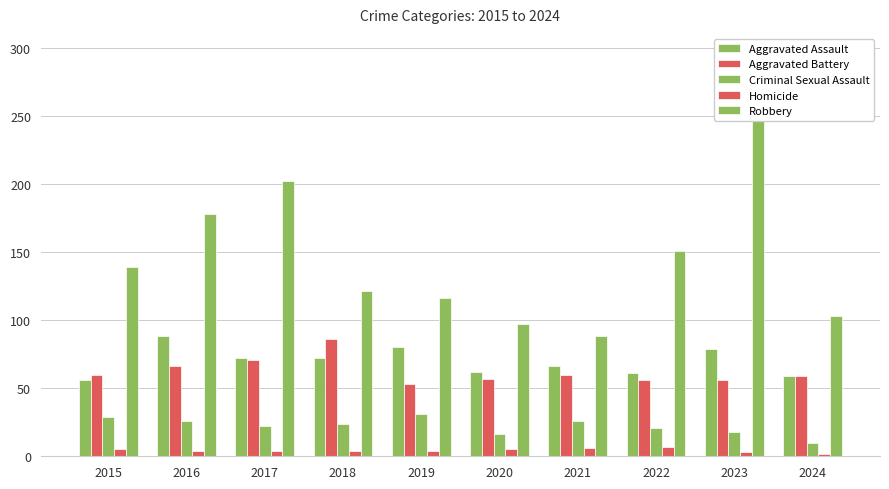

Reading left to right, list all the values displayed in this chart.

Aggravated Assault: 56	88	72	72	80	62	66	61	79	59
Aggravated Battery: 60	66	71	86	53	57	60	56	56	59
Criminal Sexual Assault: 29	26	22	24	31	16	26	21	18	10
Homicide: 5	4	4	4	4	5	6	7	3	2
Robbery: 139	178	202	121	116	97	88	151	284	103